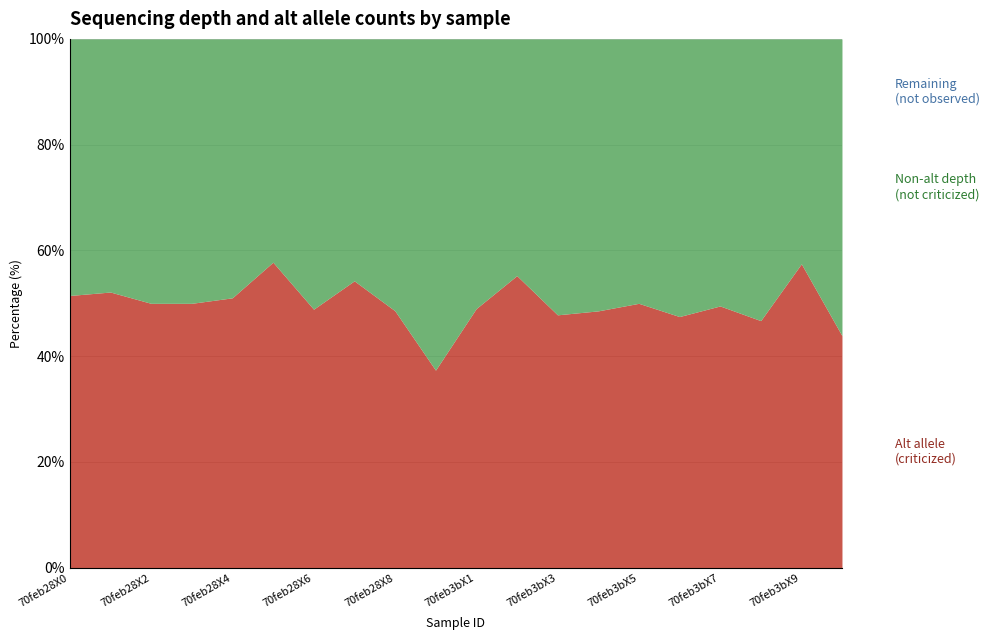

How many lines are shown in the chart?

3